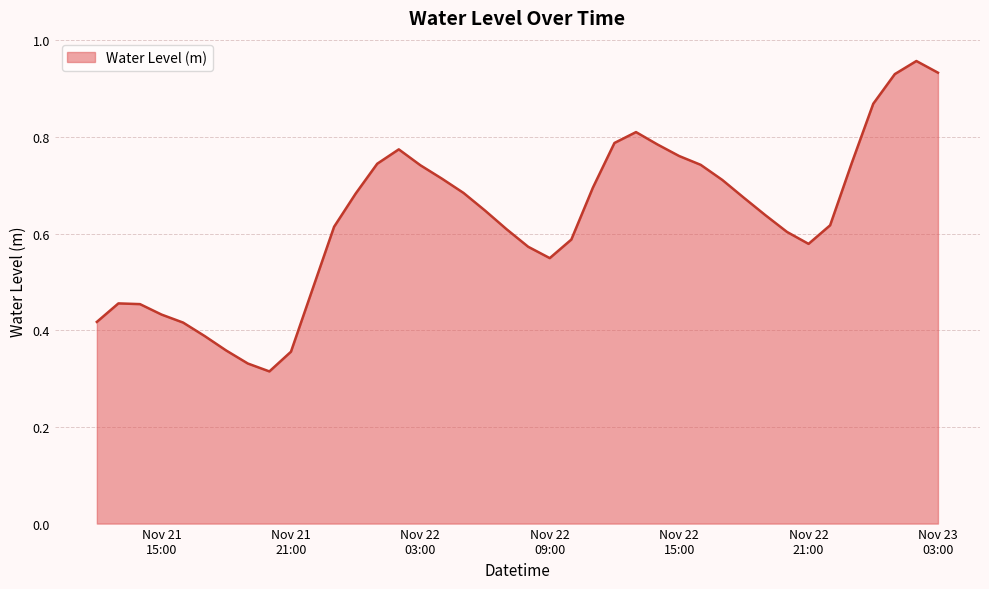

Does the chart have visible grid lines?

Yes